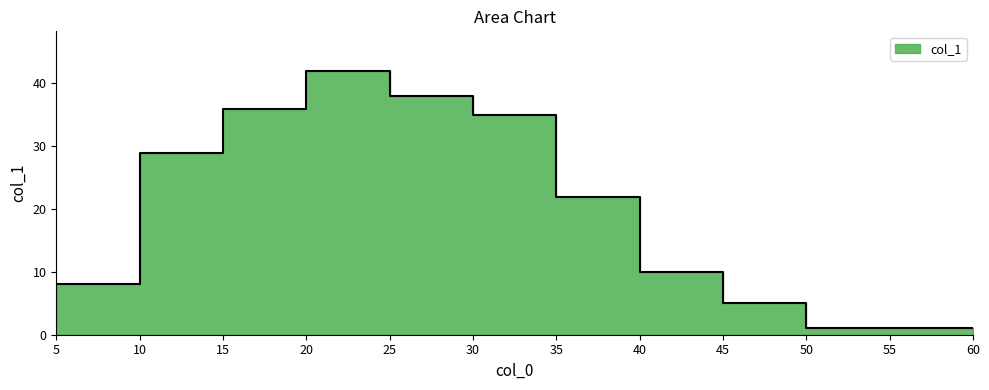

What is the value of the 3rd point from the left?

36